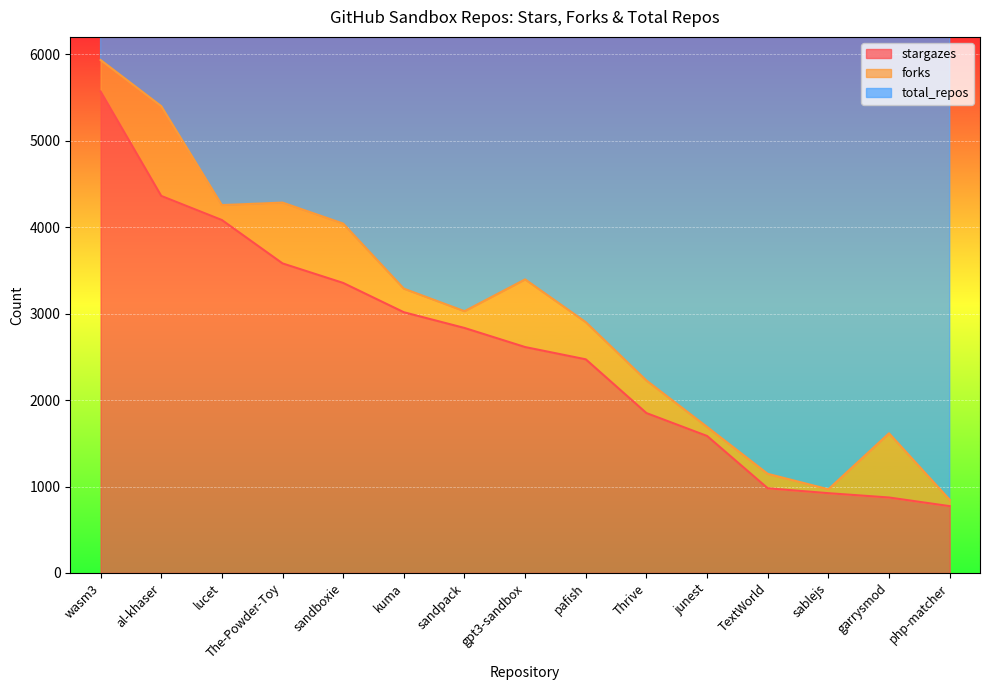

At which category does forks reach its first local peak?

al-khaser